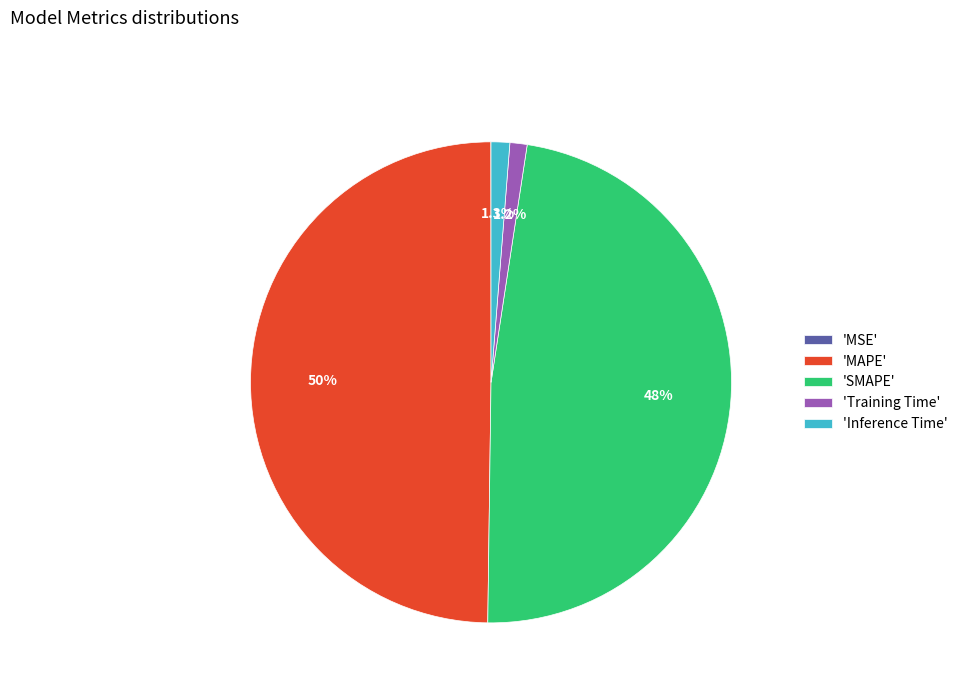

Between 'Training Time' and 'SMAPE', which is larger?

'SMAPE'